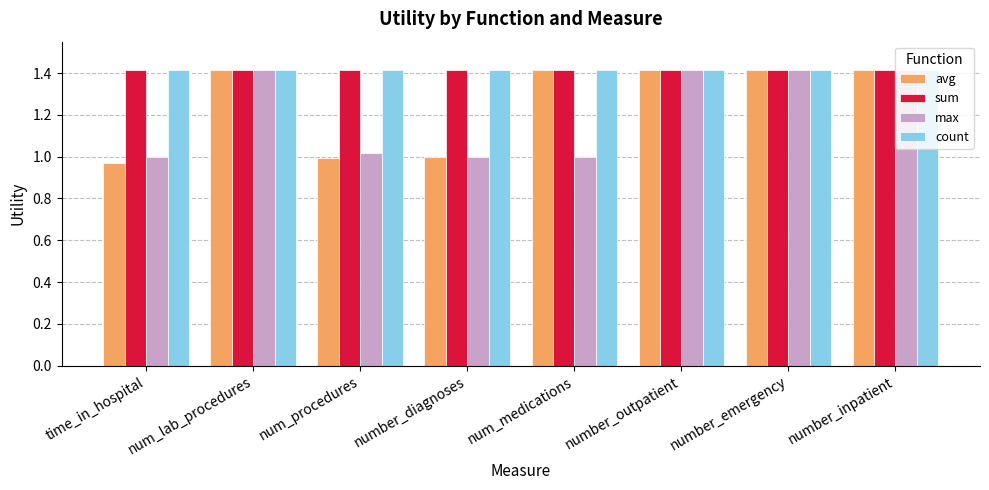

Which category has the lowest value across all series?

time_in_hospital